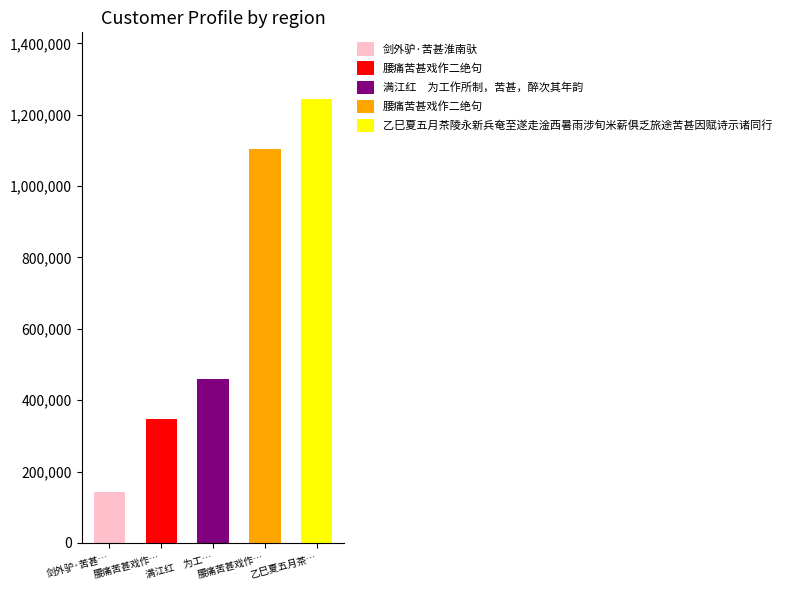

Approximately how many times larger is the value at 乙巳夏五月茶陵永新兵奄至遂走淦西暑雨涉旬米薪俱乏旅途苦甚因赋诗示诸同行 compared to 剑外驴·苦甚淮南驮?

8.7